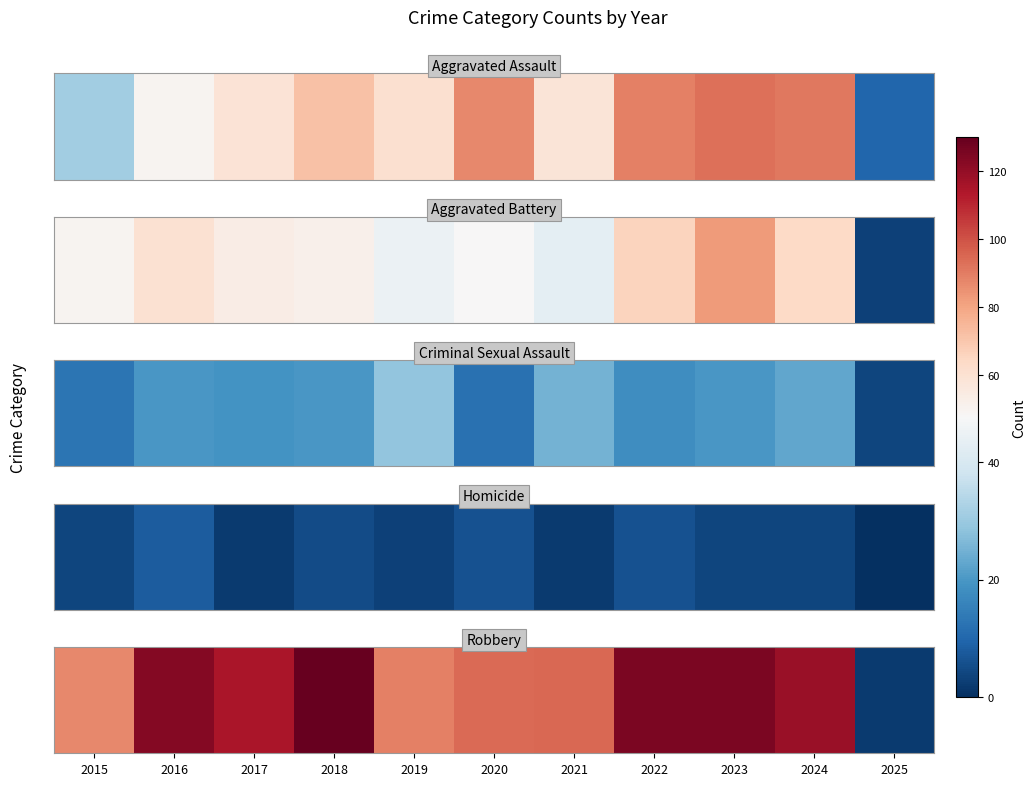

List the labels in order of value, smallest first.

2025, 2015, 2019, 2020, 2021, 2017, 2024, 2016, 2022, 2023, 2018